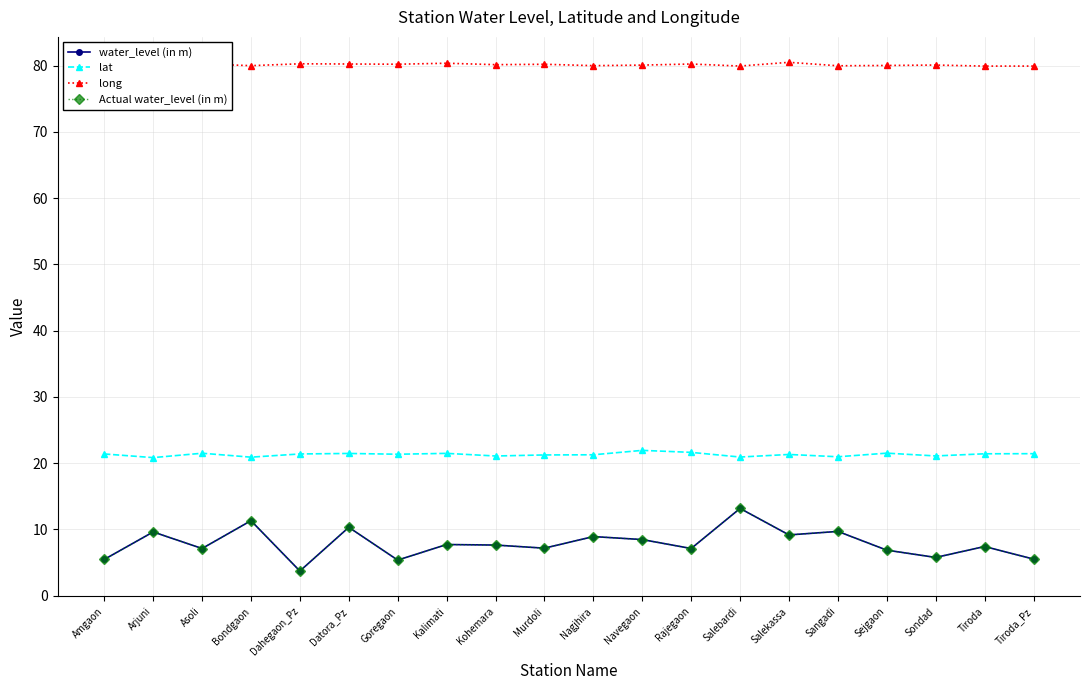

Does the chart have visible grid lines?

Yes